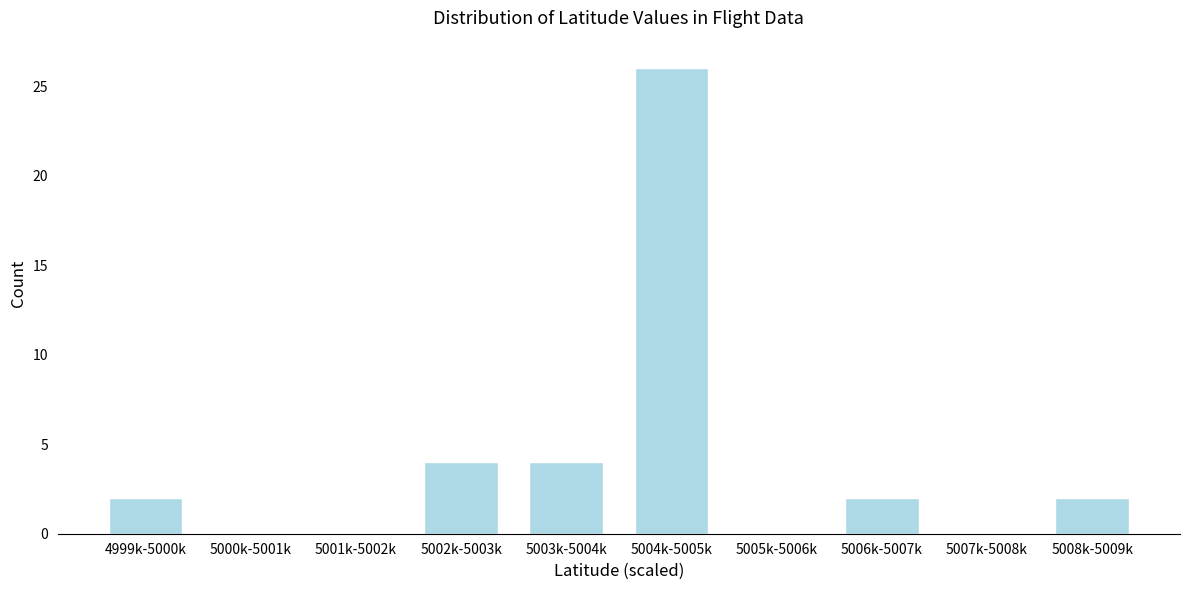

Reading right to left, list all the values displayed in this chart.

5008k-5009k=2	5007k-5008k=0	5006k-5007k=2	5005k-5006k=0	5004k-5005k=26	5003k-5004k=4	5002k-5003k=4	5001k-5002k=0	5000k-5001k=0	4999k-5000k=2